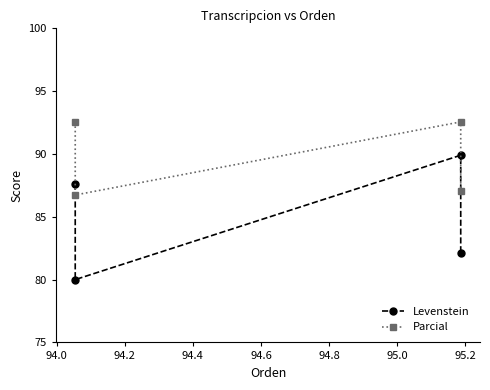

Is it true that Parcial equals 37.4 at 94.4?

False